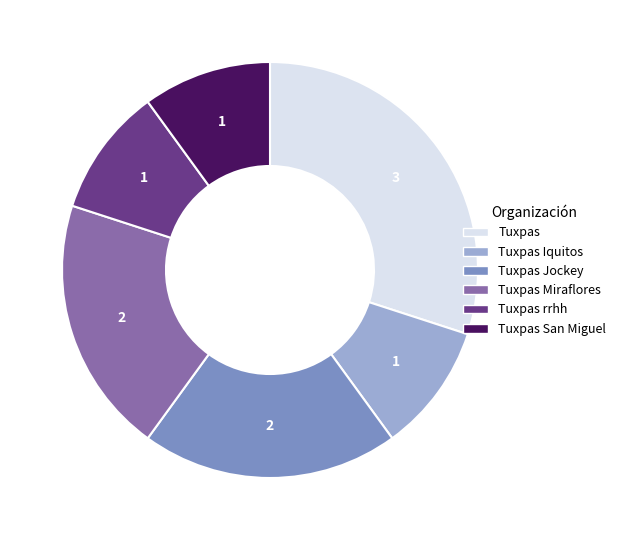

Count the number of slices in the pie.

6